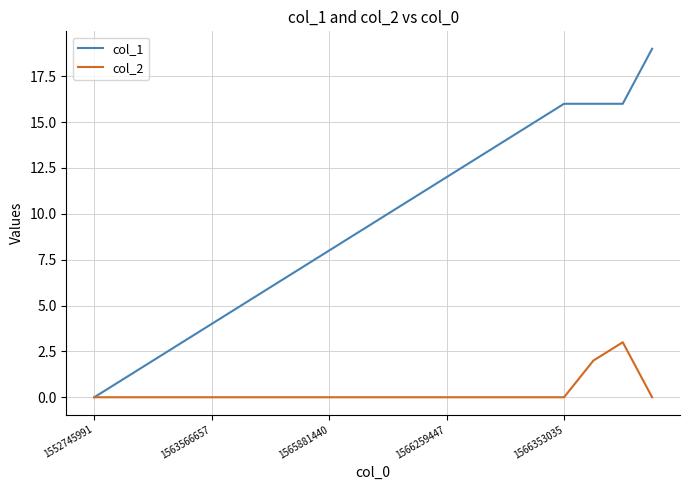

Which series has the largest total across all categories?

col_1